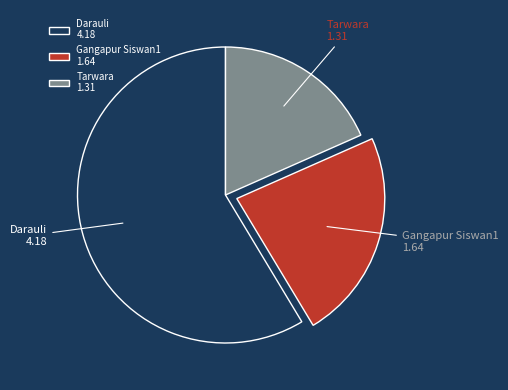

Which slice is the smallest?

Tarwara